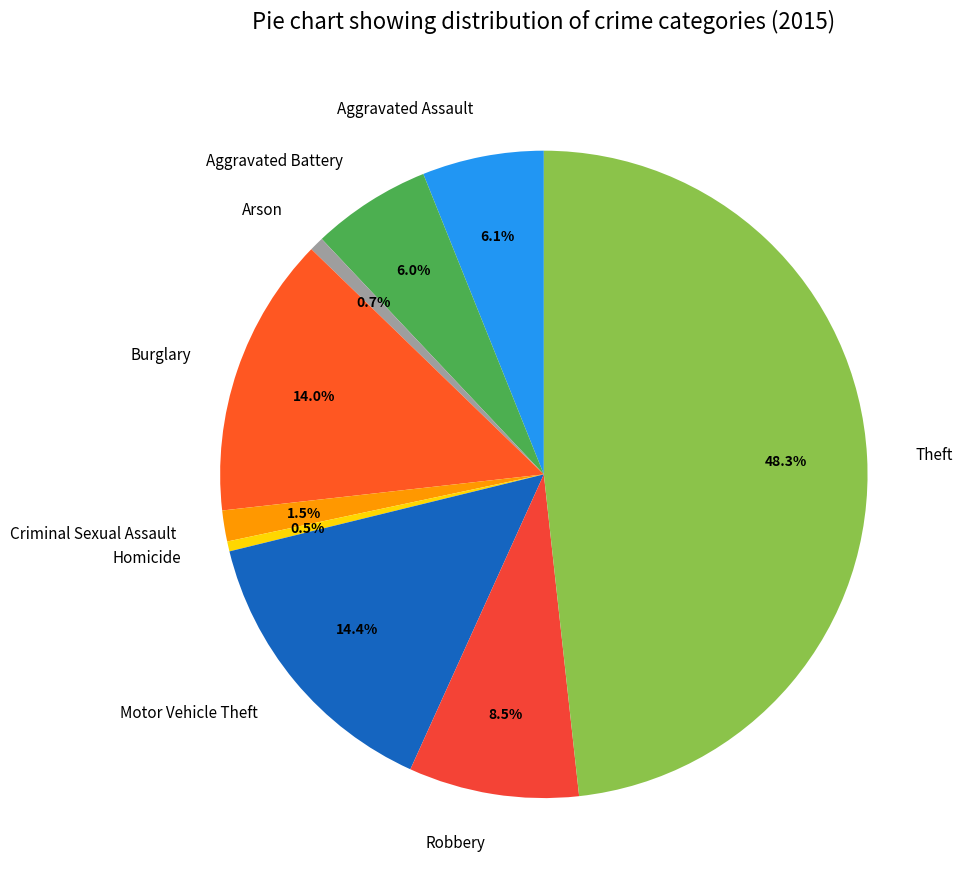

To the nearest percent, what is the average slice percentage?

11%